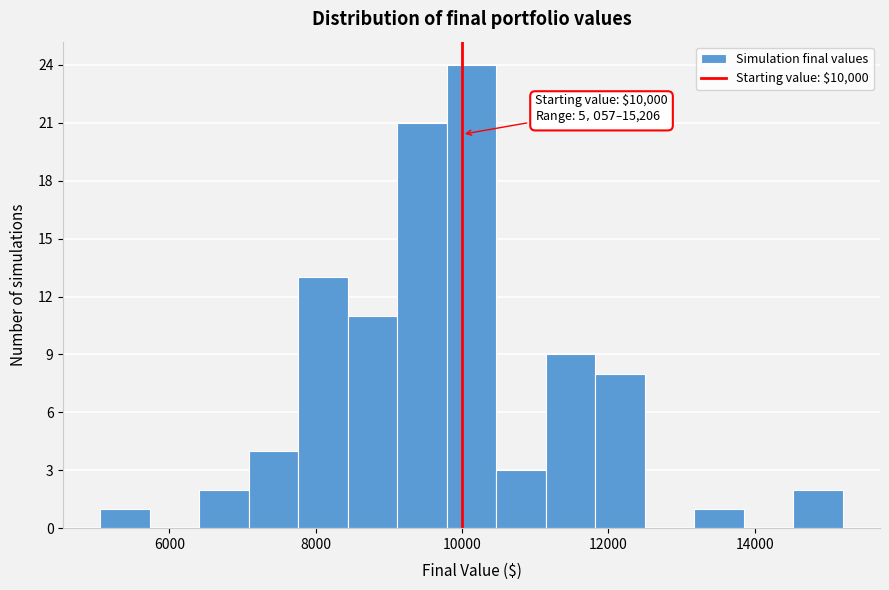

Read against the x-axis, roughly where is the centre of the tallest bar?

10200